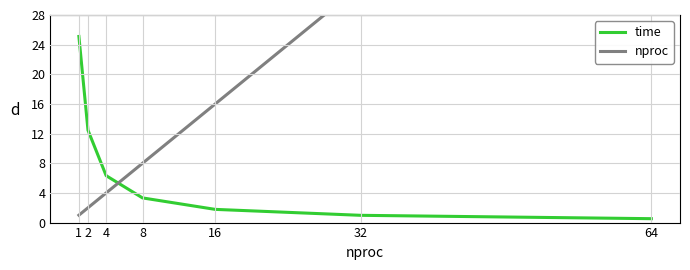

True or false: time and nproc intersect in this chart.

True